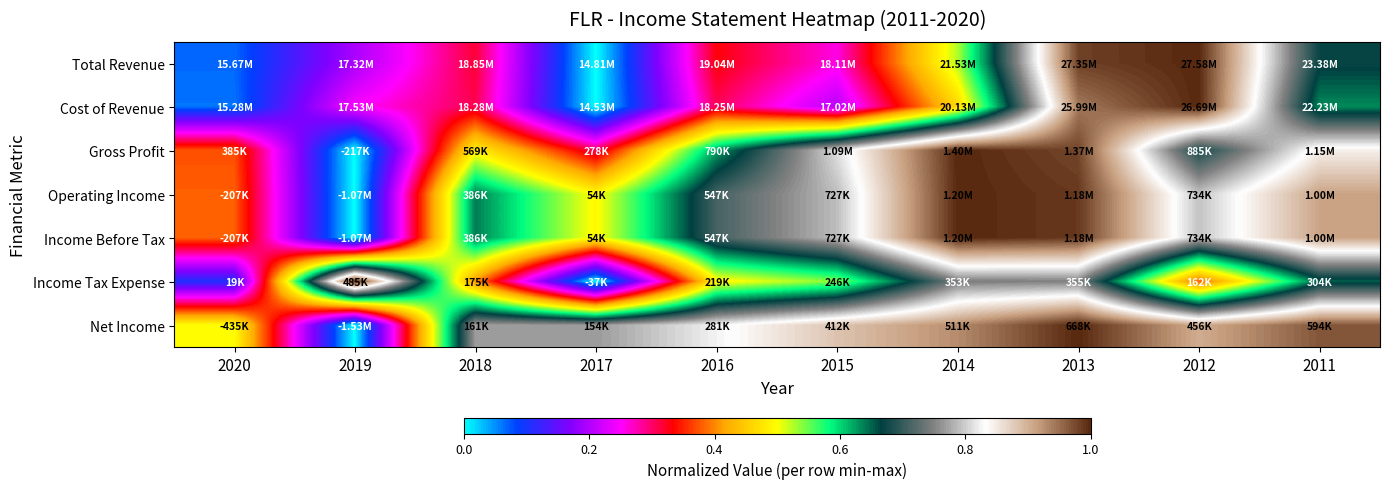

Which series has the largest range (max minus min)?

Total Revenue